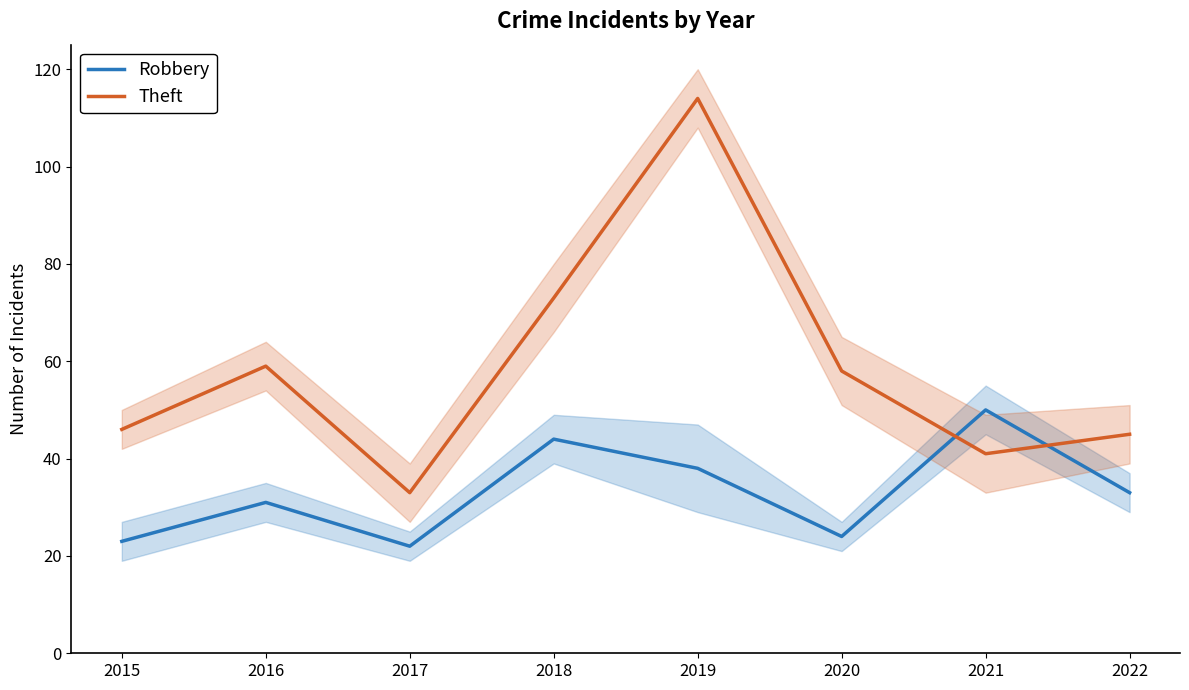

The value of Robbery at 2020 is 24. True or false?

True